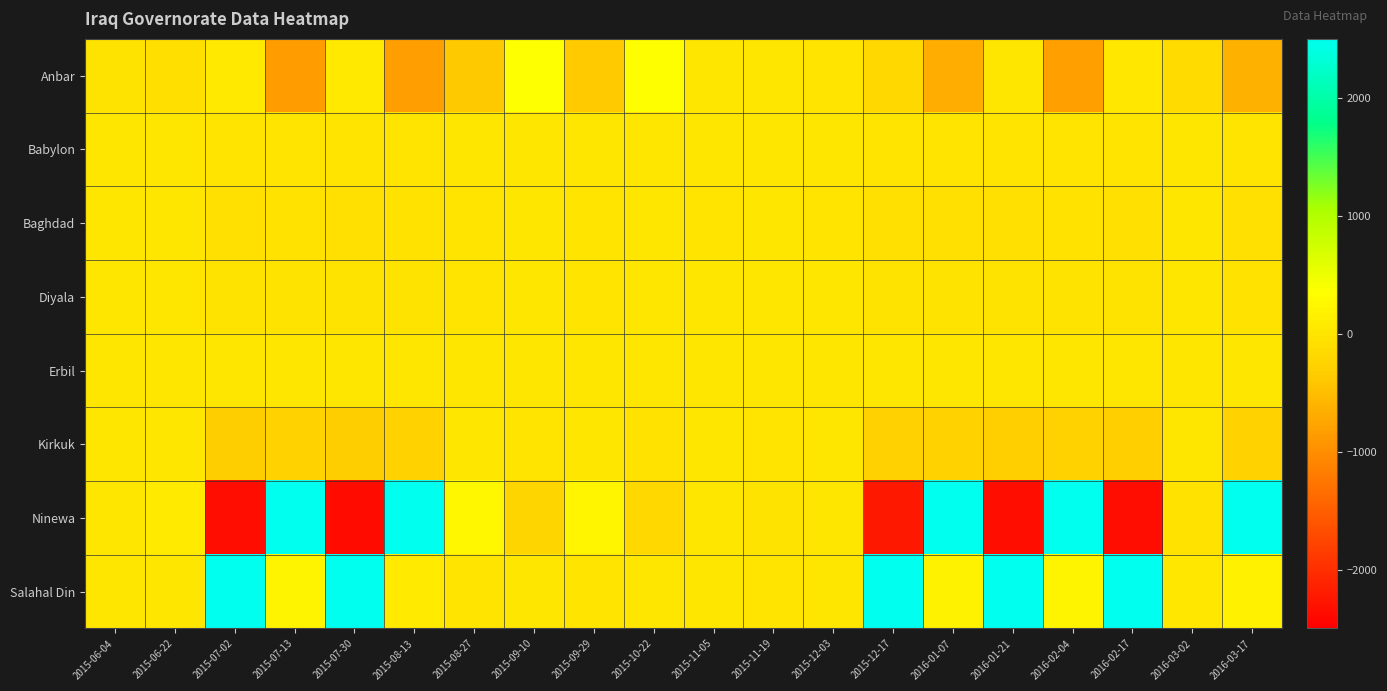

What is the total value across all series at 2016-03-17?

8737